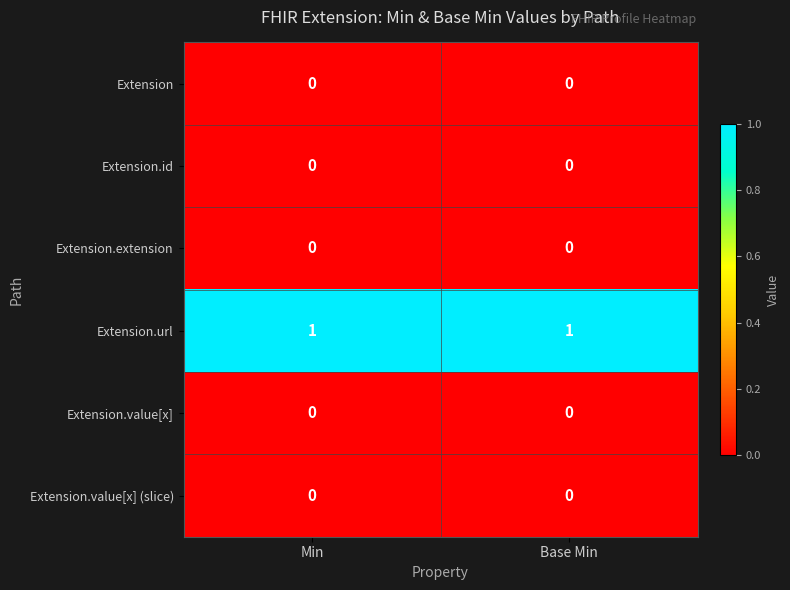

At how many categories does at least one series exceed 0?

2